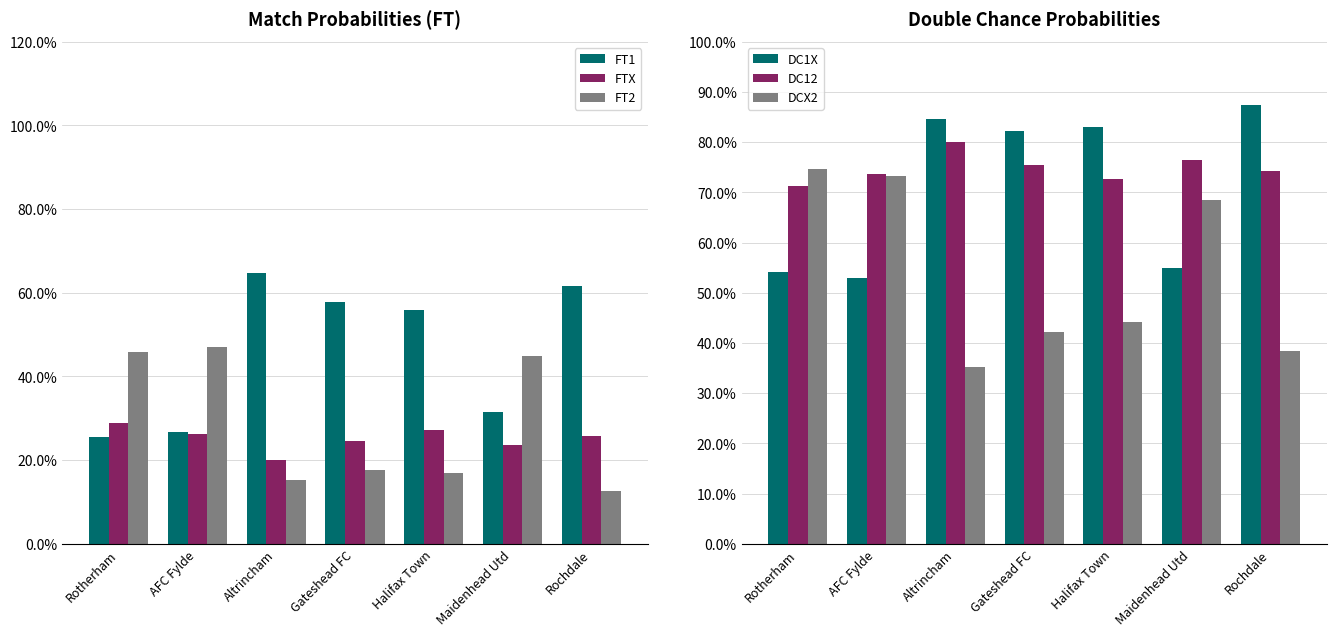

What is the label of the 2nd bar from the right?

Maidenhead Utd